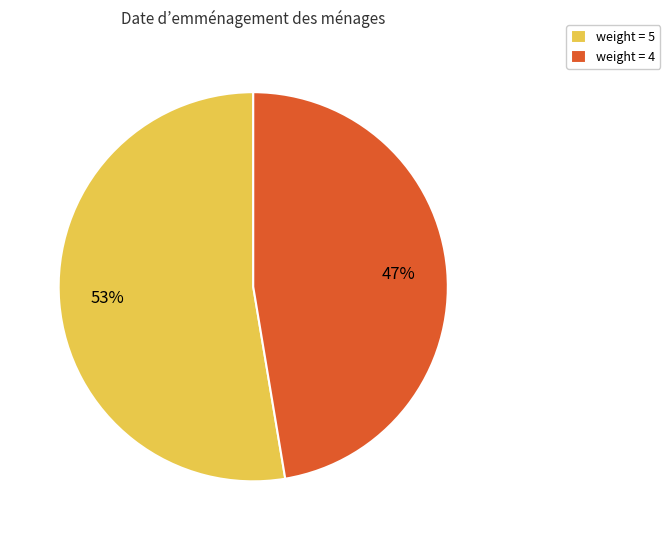

The weight = 5 slice represents 62% of the pie. True or false?

False